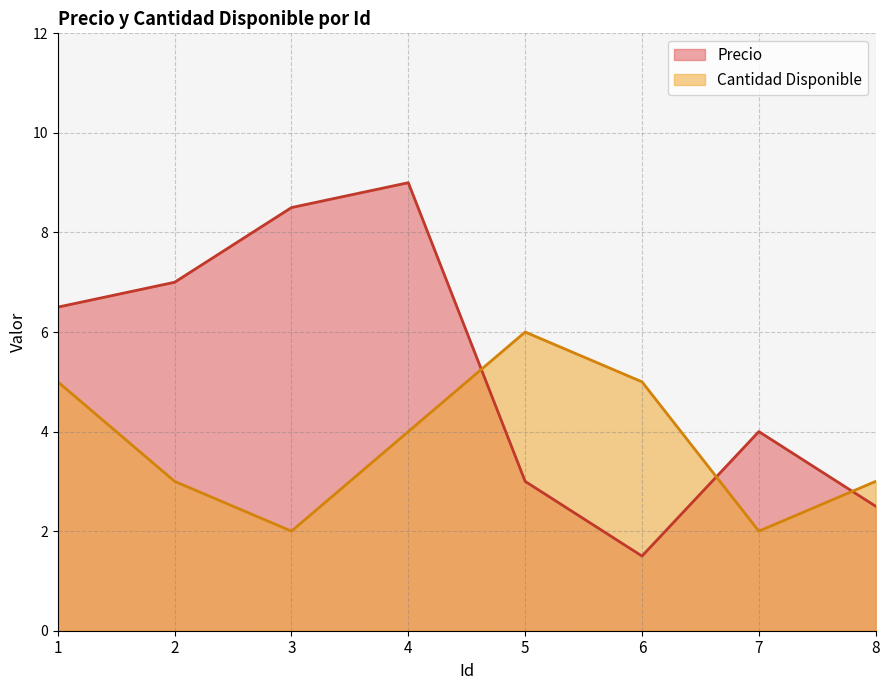

Rank the categories by Precio value from lowest to highest.

6, 8, 5, 7, 1, 2, 3, 4